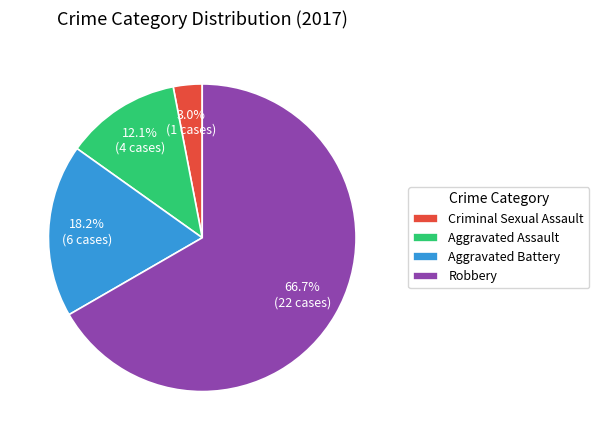

To the nearest percent, what portion does Robbery represent?

67%